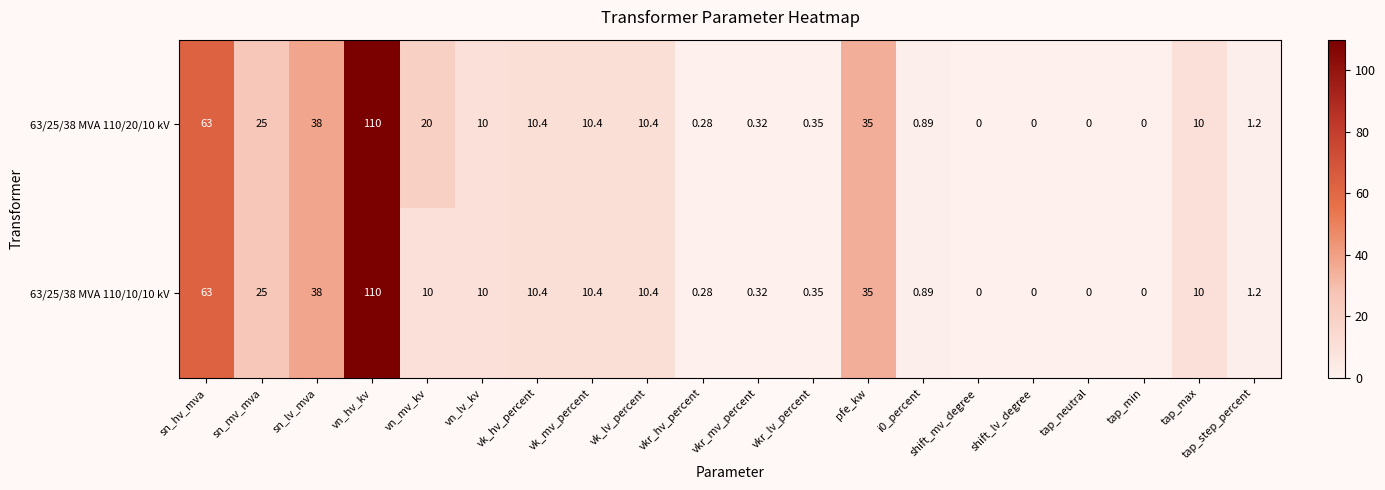

Where is 63/25/38 MVA 110/20/10 kV nearest to the value 55?

sn_hv_mva